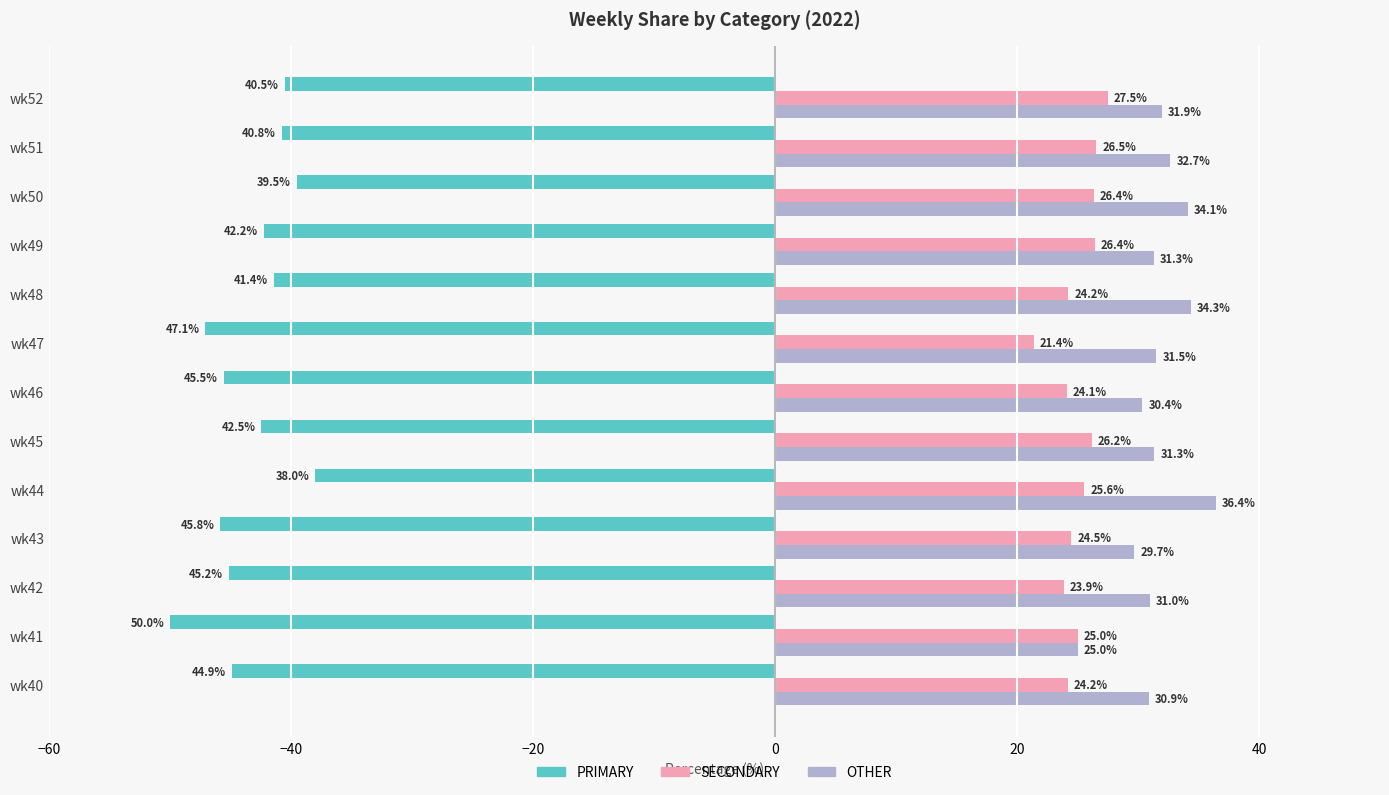

What is the minimum value shown in the chart?

21.4